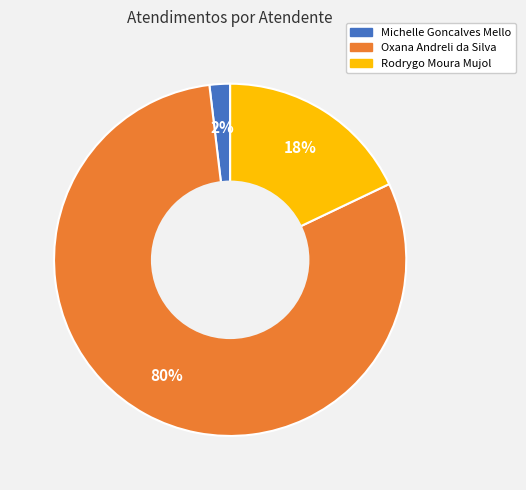

Do Oxana Andreli da Silva and Rodrygo Moura Mujol together represent more than half of the pie?

Yes